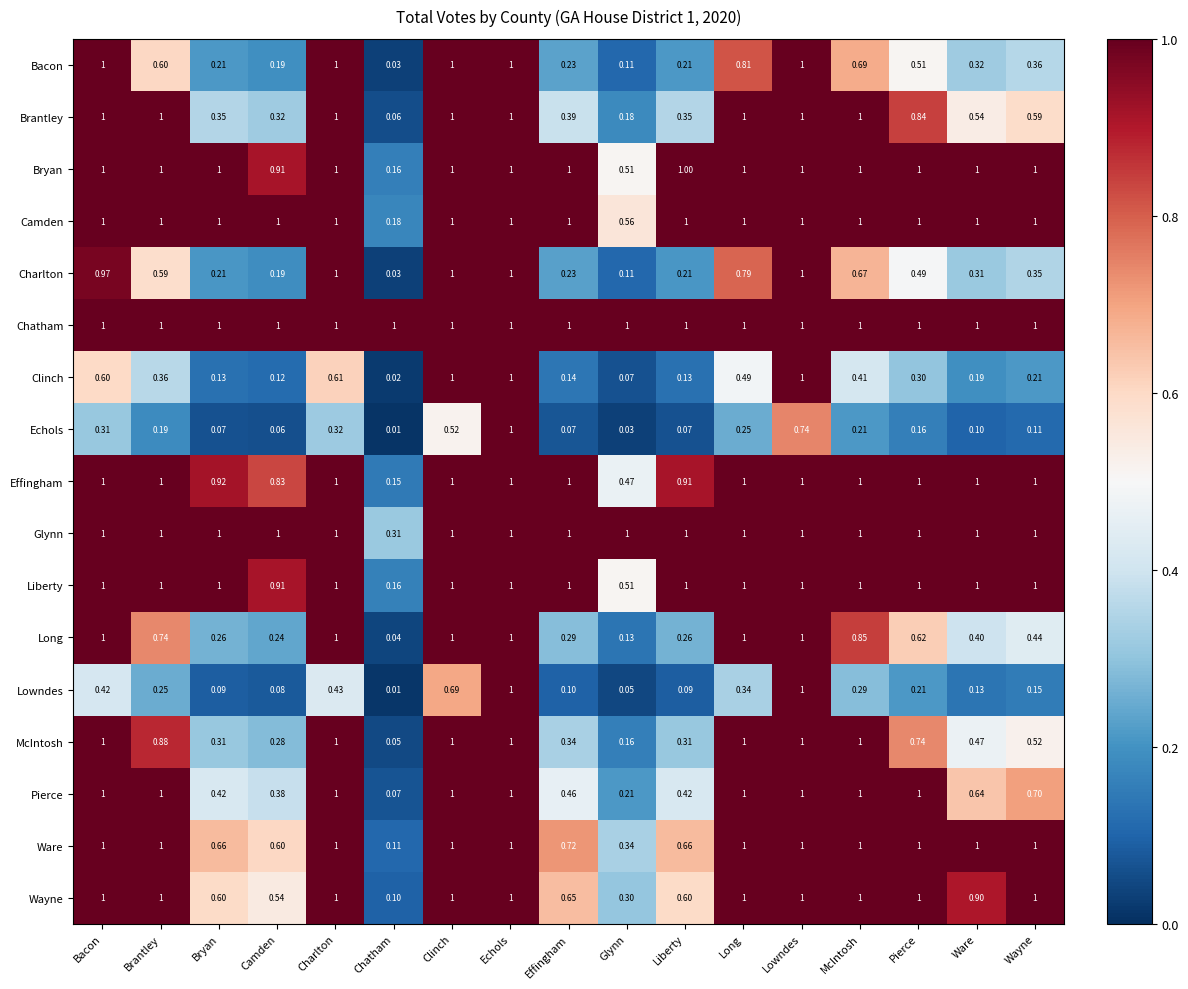

Which series changed the most between Liberty and Wayne?

Wayne